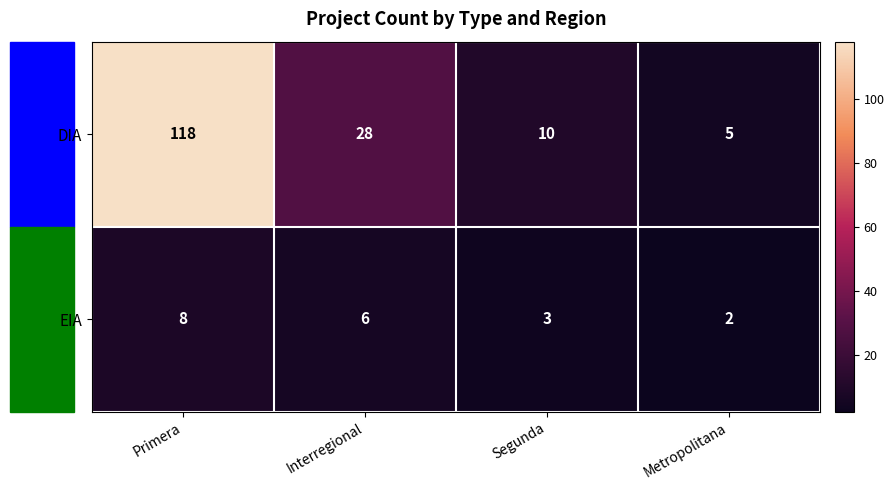

At which category is the sum across all series the highest?

Primera